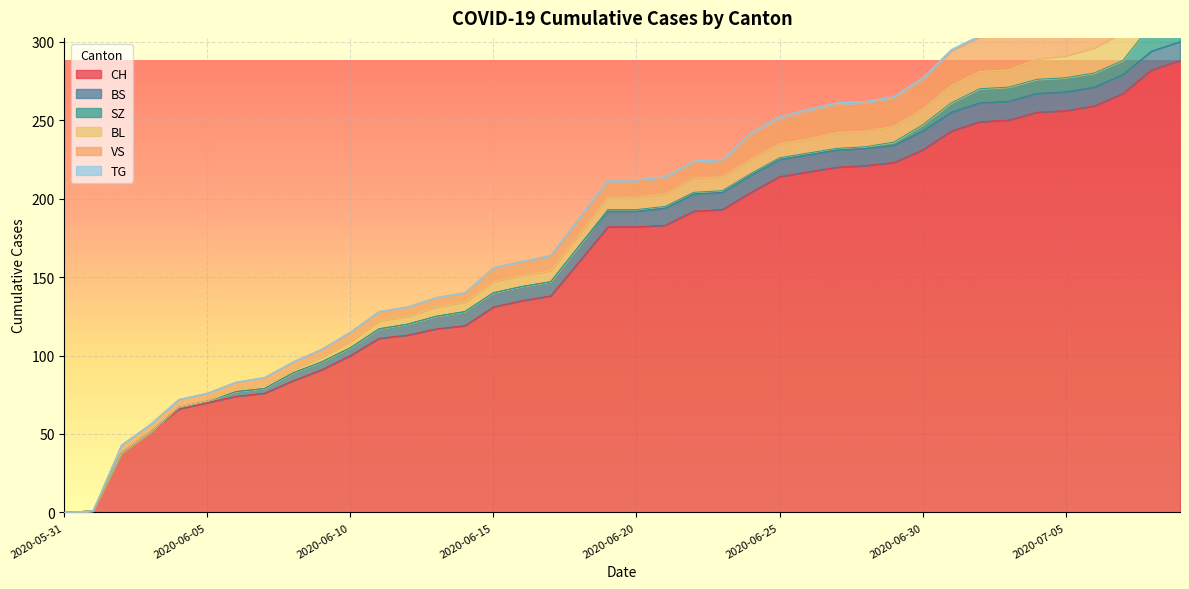

At which label is SZ closest to 8?

2020-07-02